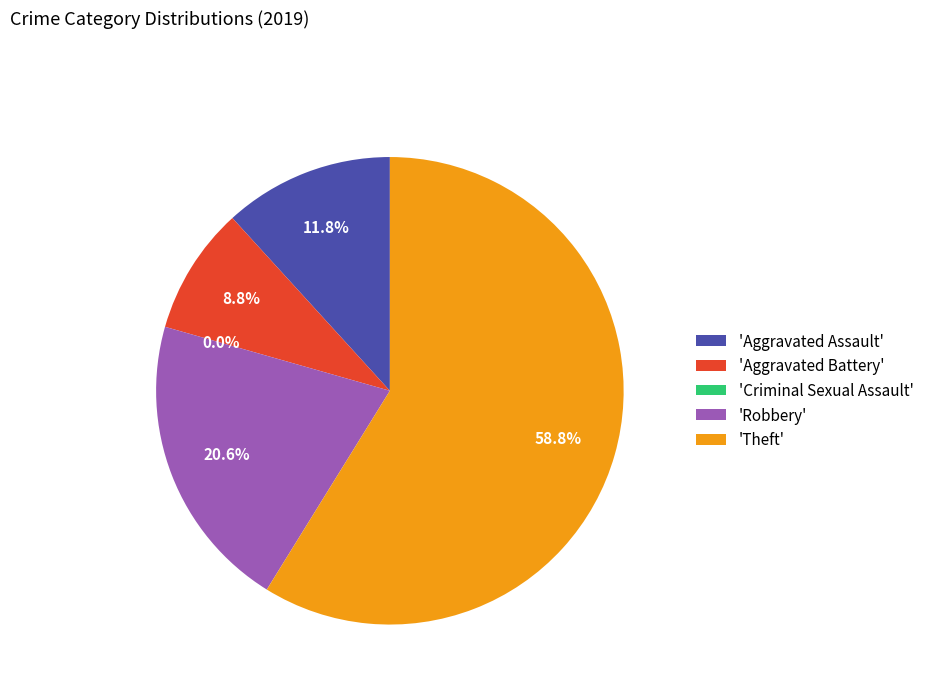

How many slices are in this pie chart?

5